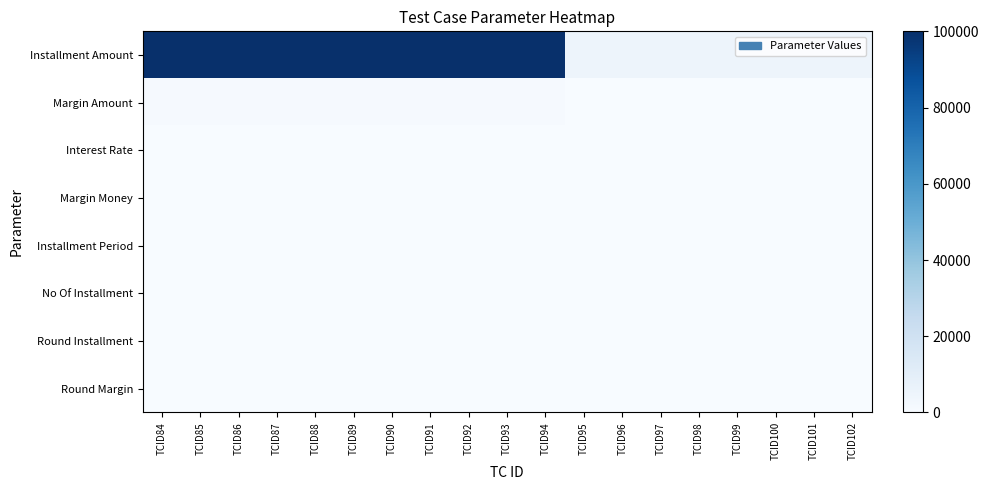

Between TCID94 and TCID96, which series saw the biggest shift?

Installment Amount